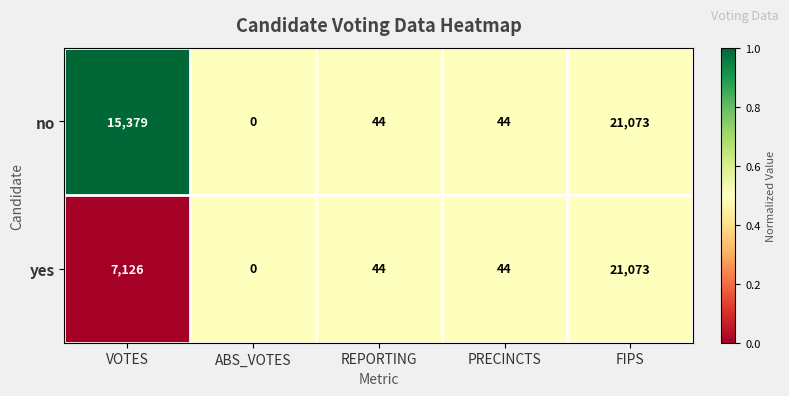

What is the difference between the maximum and second lowest values in the no series?

21029